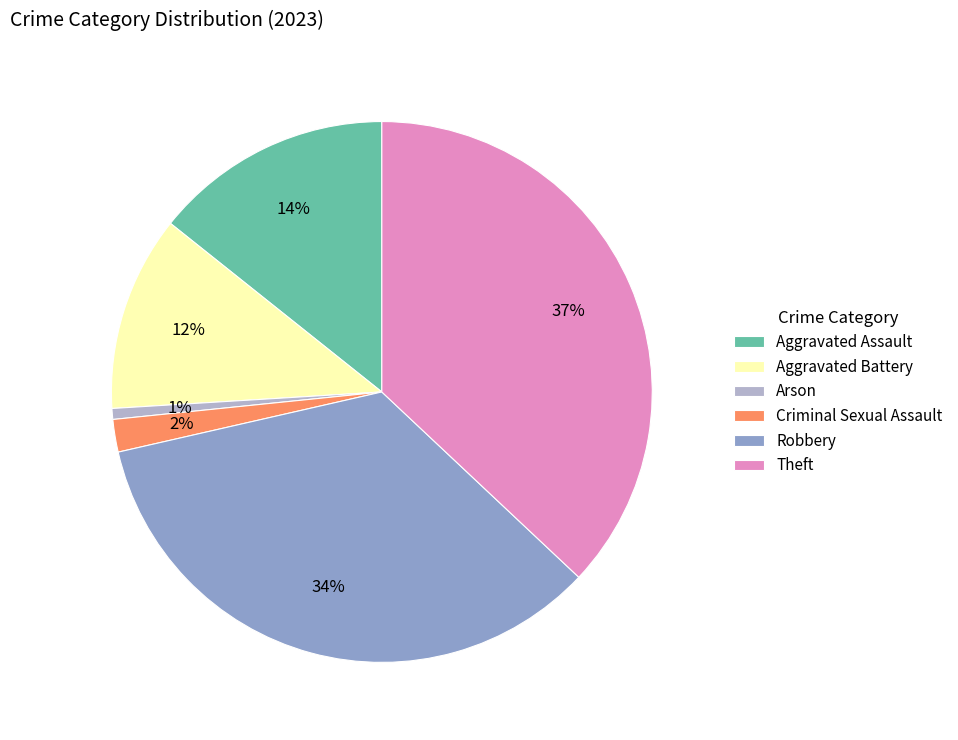

Which category has the smallest portion of the pie?

Arson